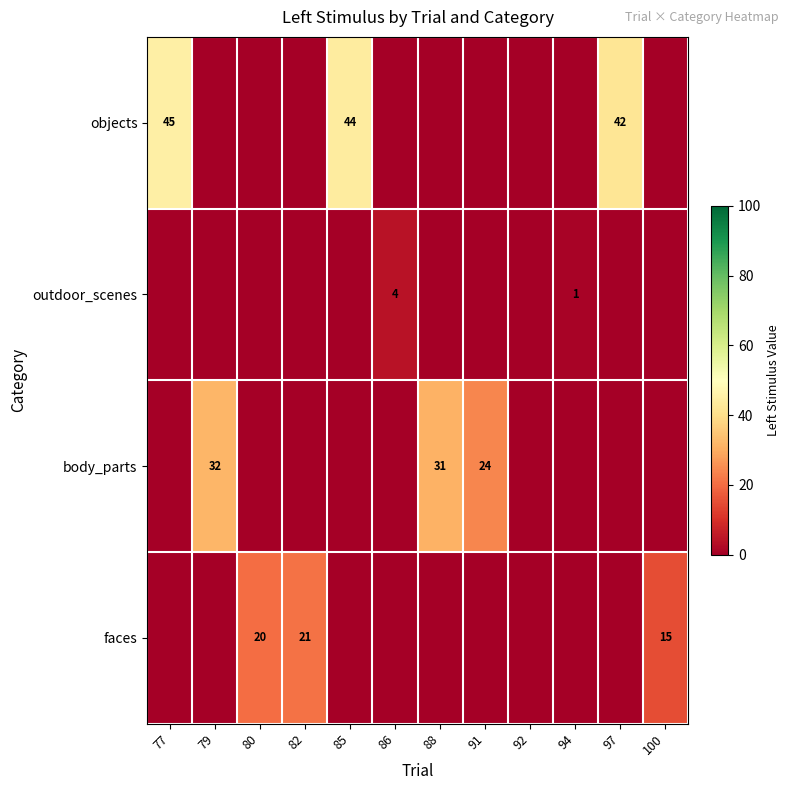

The value of body_parts at 79 is 56. True or false?

False